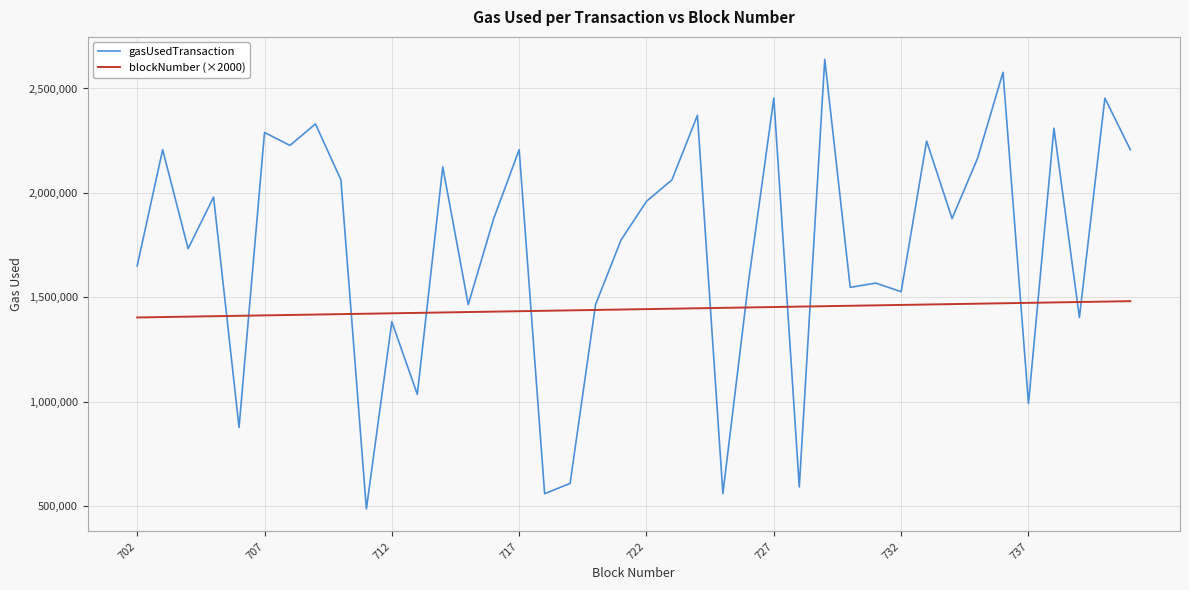

What is the maximum value shown in the chart?

2639324